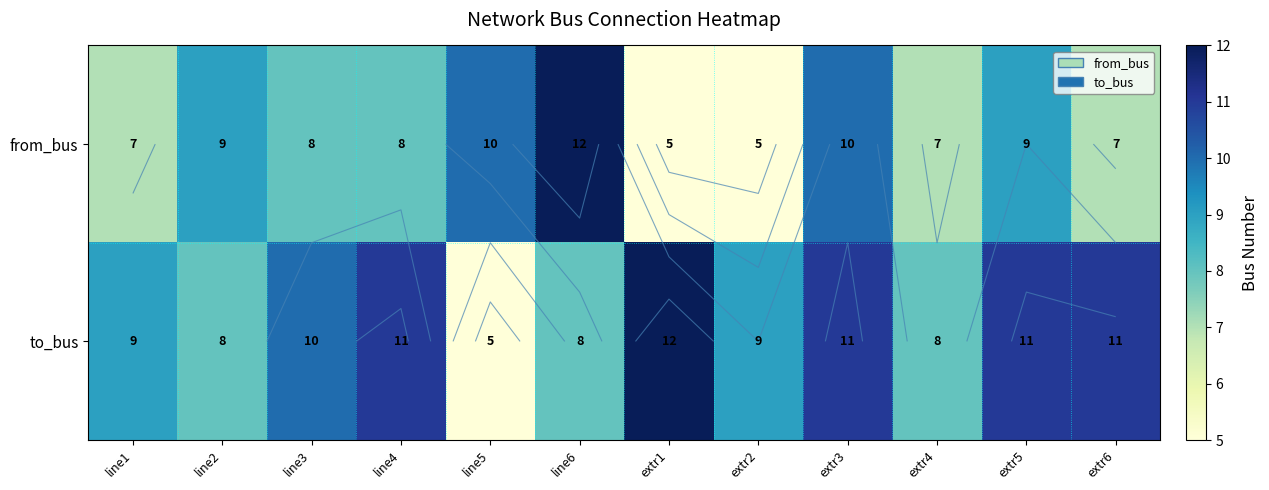

At which label is from_bus closest to 8?

line3